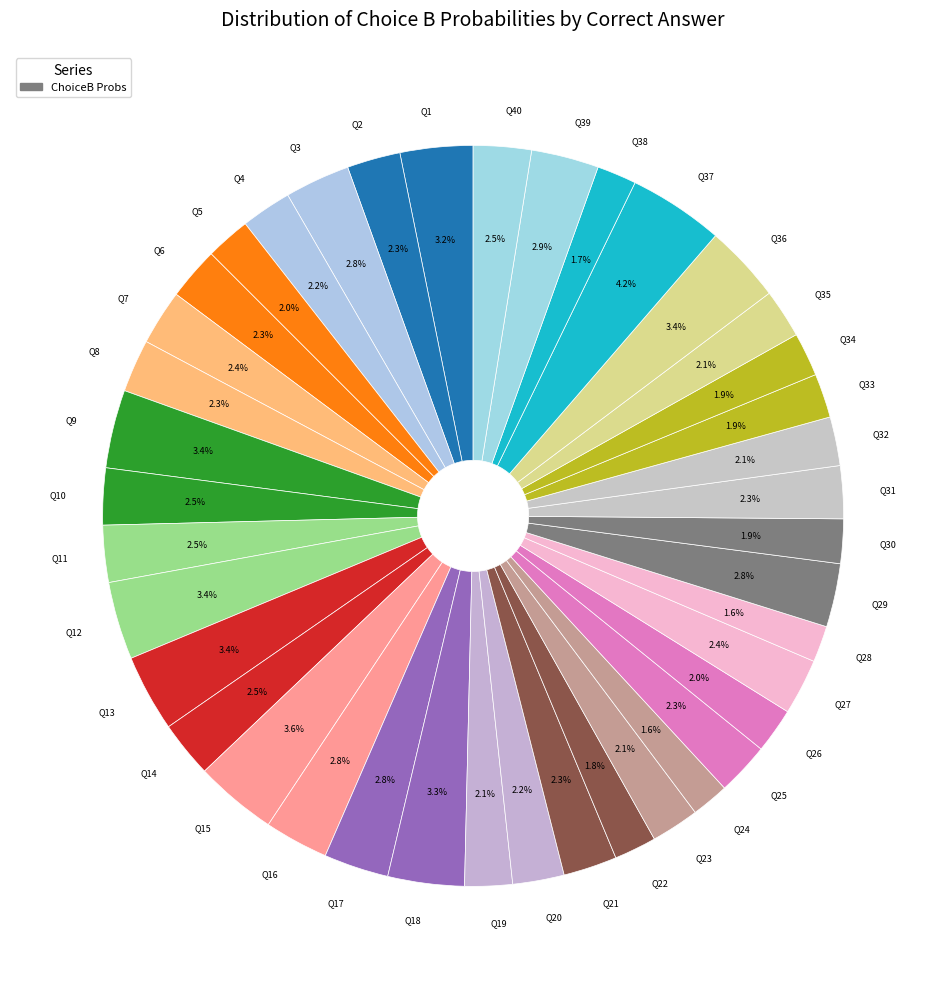

Which has a higher value, Q40 or Q22?

Q40